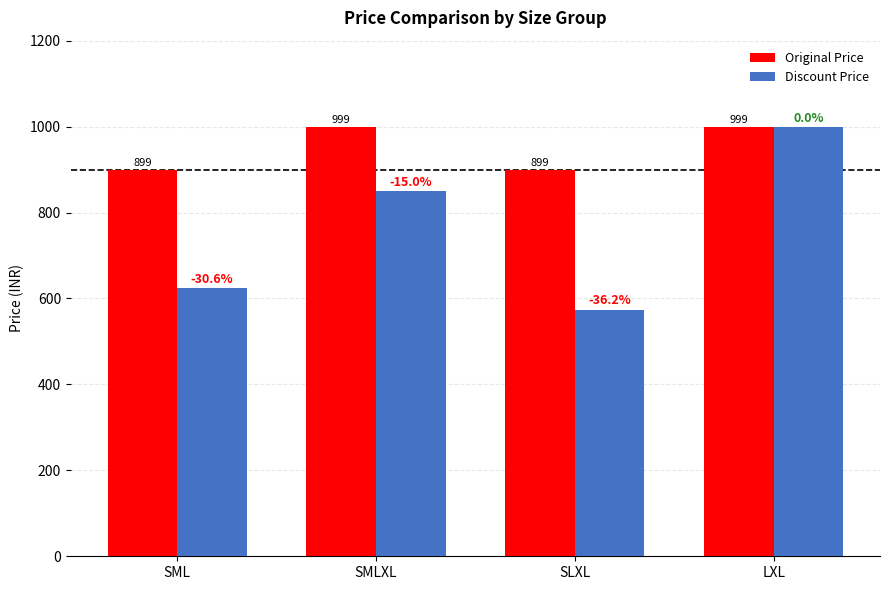

Reading left to right, transcribe all the data shown in this chart.

Original Price: SML=899	SMLXL=999	SLXL=899	LXL=999
Discount Price: SML=624	SMLXL=849	SLXL=574	LXL=999